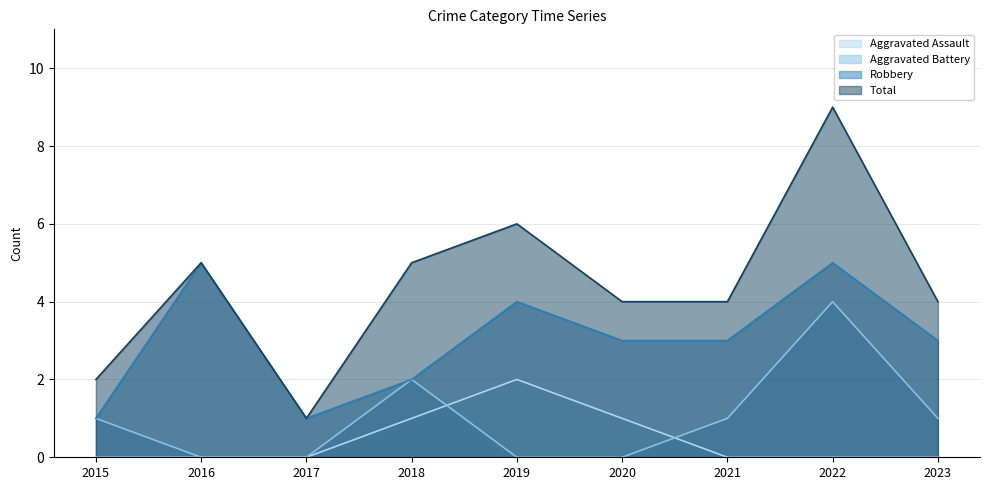

How many lines are shown in the chart?

4